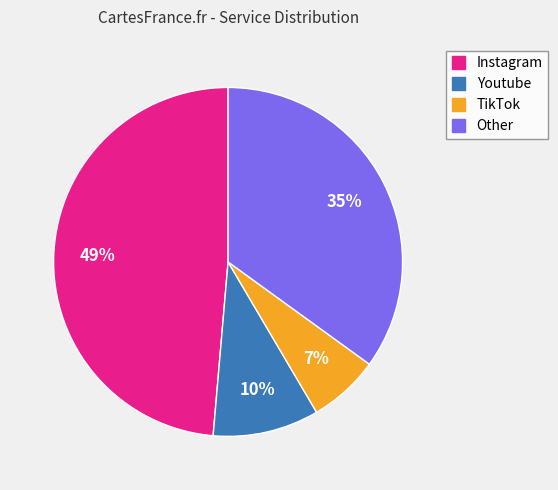

What is the largest slice in the pie chart?

Instagram